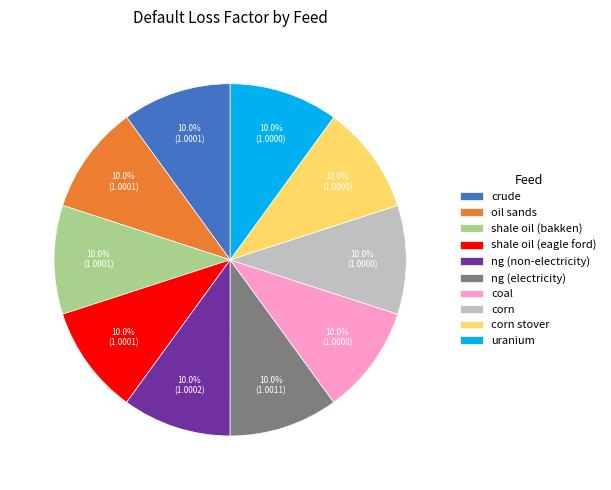

How many segments does this pie chart have?

10